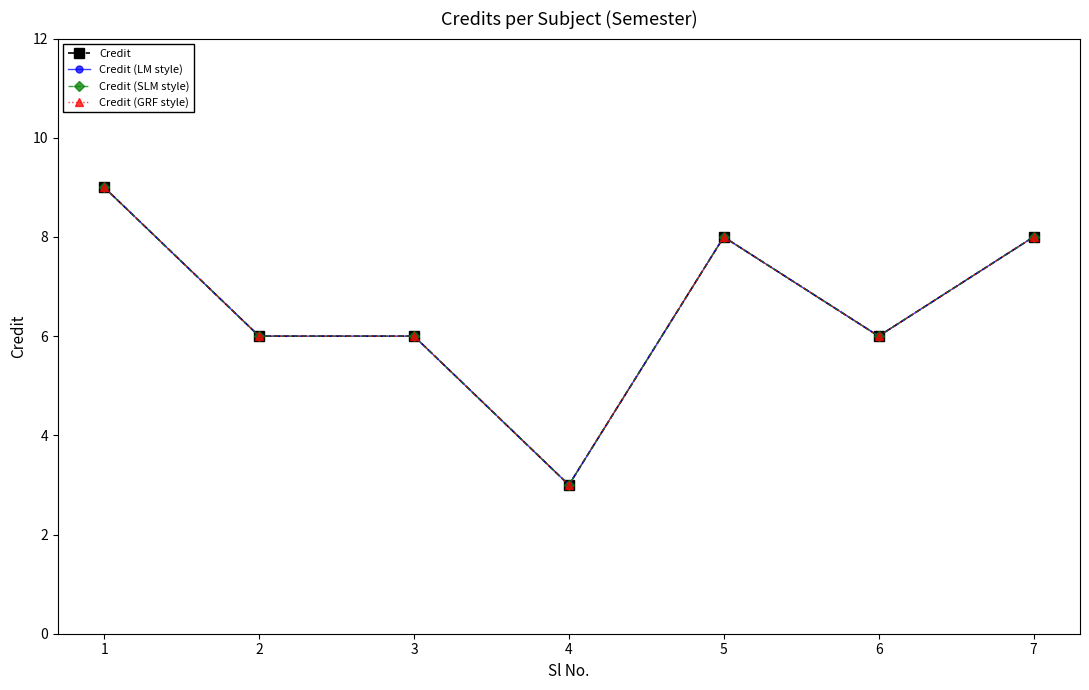

At which label does Credit (SLM style) reach its minimum?

4